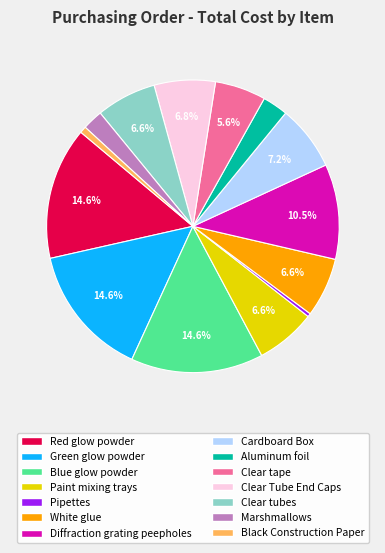

Combined, what portion of the pie is Blue glow powder and Clear Tube End Caps?

21.4%